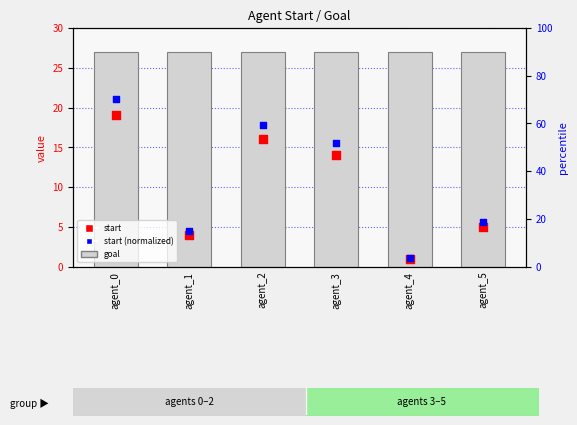

At which category is the sum across all series the highest?

agent_0